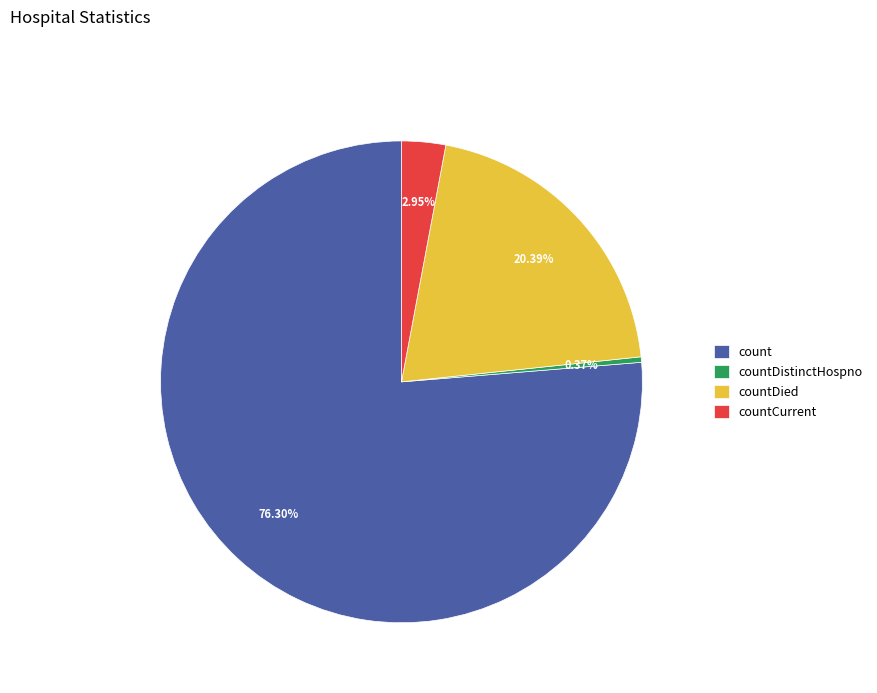

To the nearest percent, what percentage of the pie is countDied?

20%